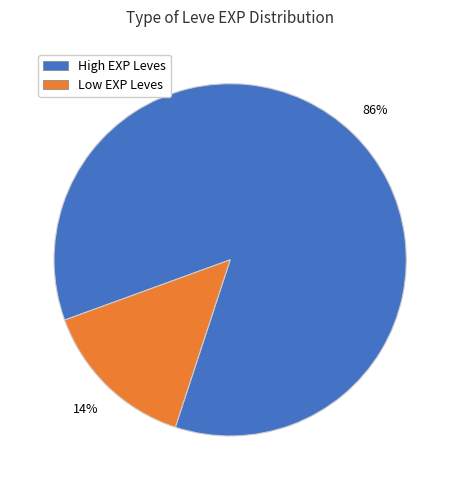

Is there a majority slice in this chart?

Yes